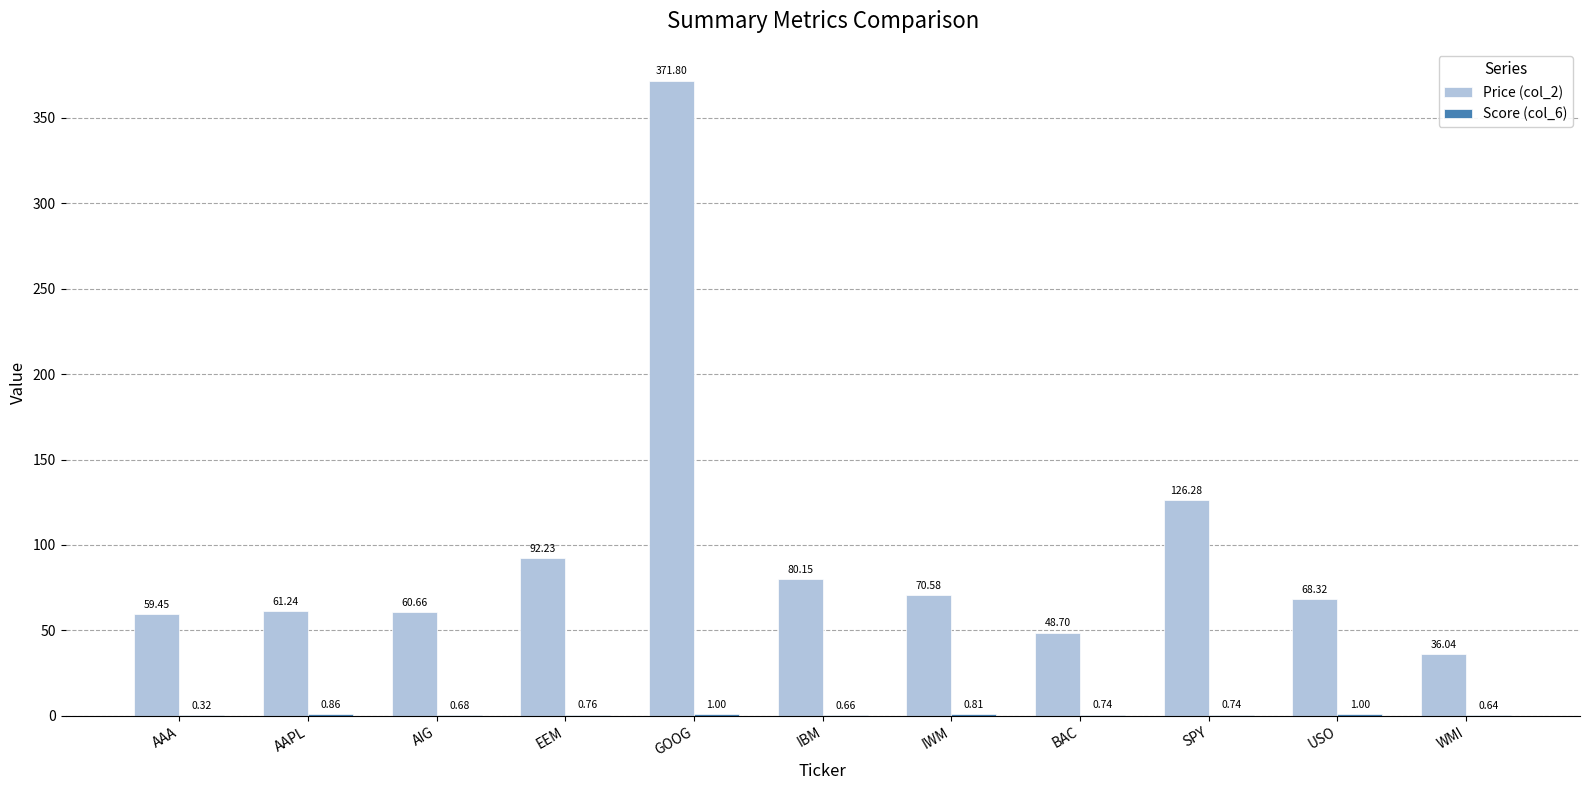

Which series has the largest range (max minus min)?

Price (col_2)